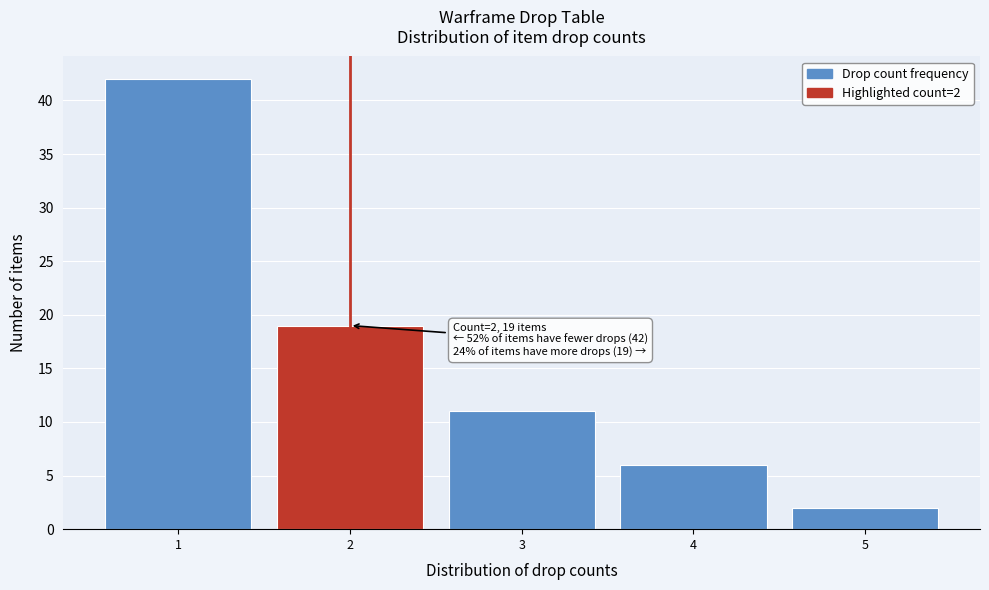

Reading right to left, list all the values displayed in this chart.

5=2	4=6	3=11	2=19	1=42